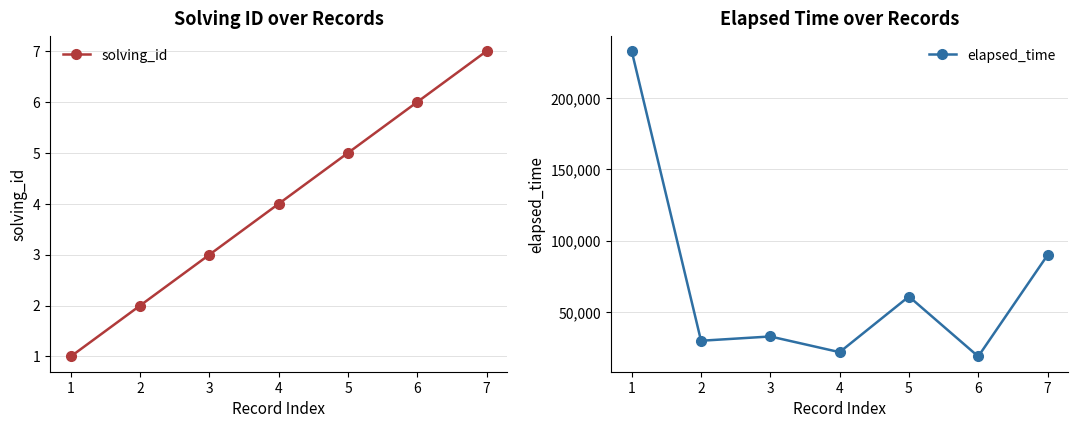

Rank the series by their maximum value, from lowest to highest.

solving_id, elapsed_time